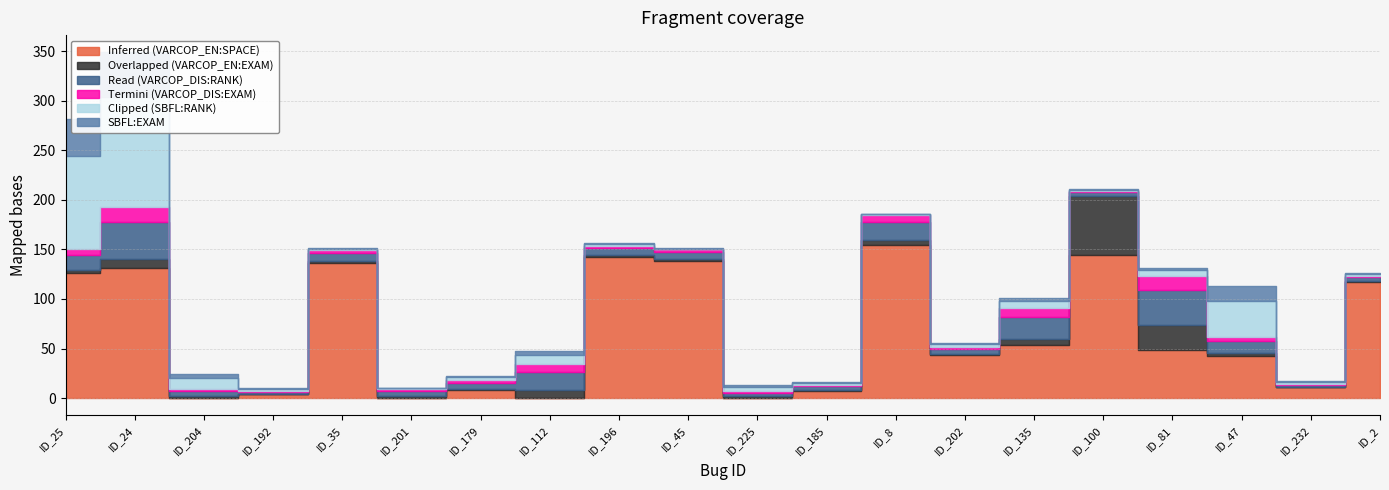

What is the approximate value of Overlapped (VARCOP_EN:EXAM) at ID_179?

1.6